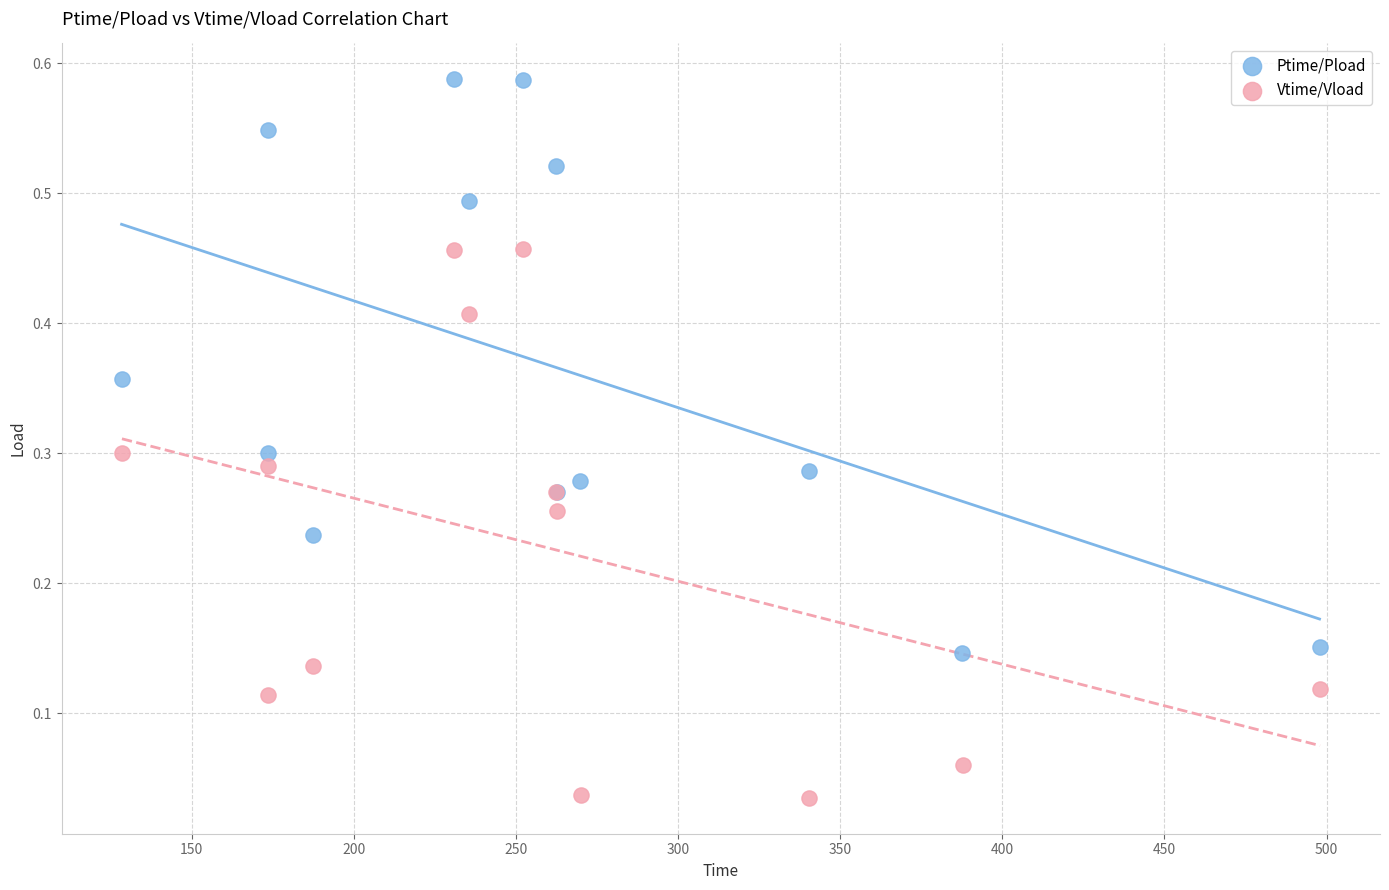

Which series has the widest spread of Y values?

Ptime/Pload